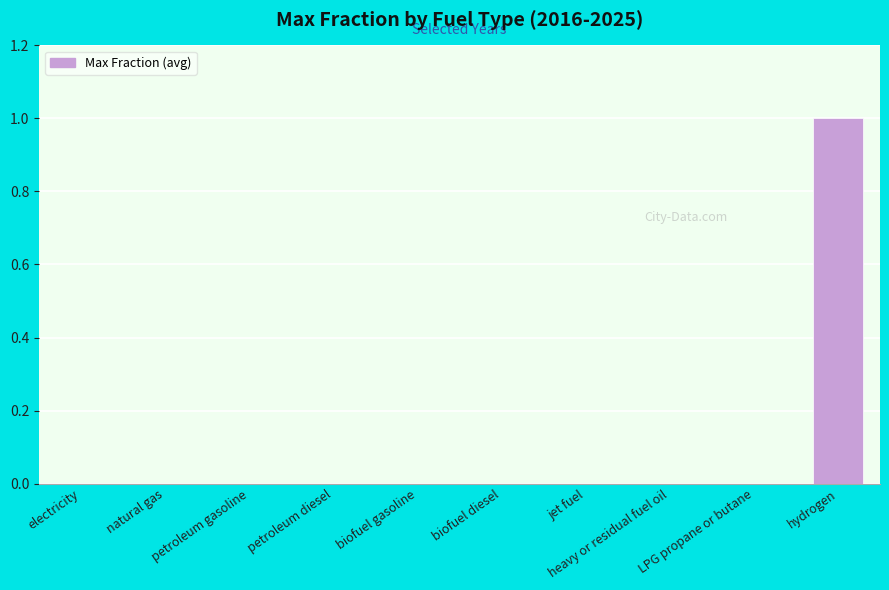

Is it true that the value at petroleum diesel is -1?

False